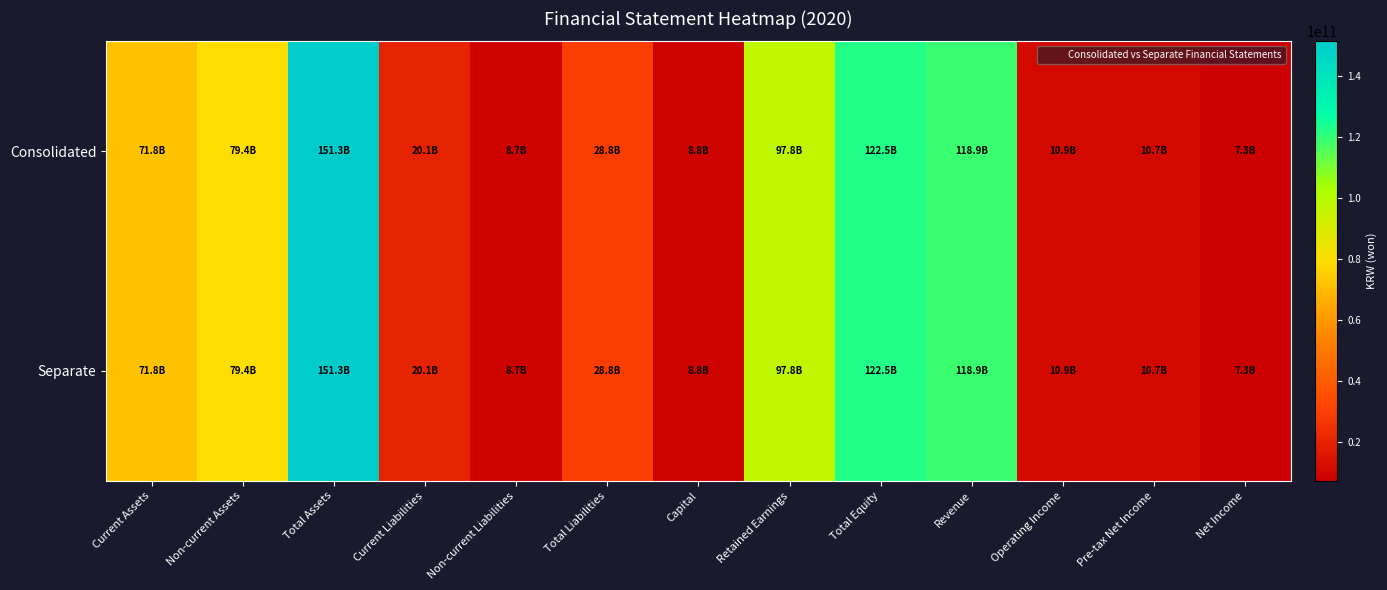

Reading left to right, extract all data points from this chart.

Consolidated: Current Assets=71821287225	Non-current Assets=79447168808	Total Assets=151268456033	Current Liabilities=20094924052	Non-current Liabilities=8701520288	Total Liabilities=28796444340	Capital=8765250000	Retained Earnings=97782701951	Total Equity=122472011693	Revenue=118930331790	Operating Income=10870078156	Pre-tax Net Income=10739382417	Net Income=7277825185
Separate: Current Assets=71820687775	Non-current Assets=79447168808	Total Assets=151267856583	Current Liabilities=20067637788	Non-current Liabilities=8701520288	Total Liabilities=28769158076	Capital=8765250000	Retained Earnings=97801382720	Total Equity=122498698507	Revenue=118930331790	Operating Income=10870086156	Pre-tax Net Income=10739389819	Net Income=7277832587